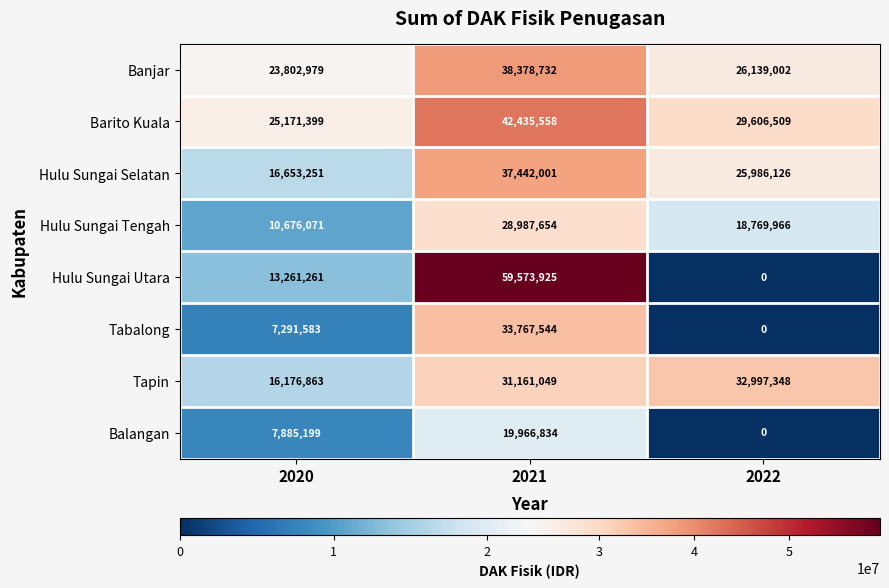

How many Hulu Sungai Tengah values are between 10676071 and 28987654?

3